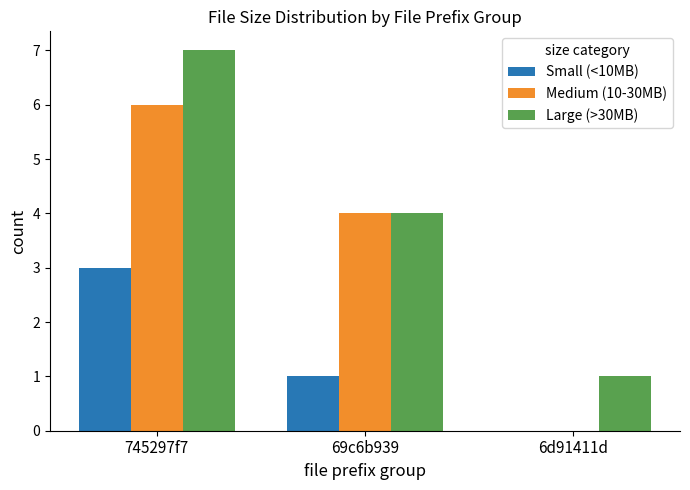

What is the total value across all series at 6d91411d?

1